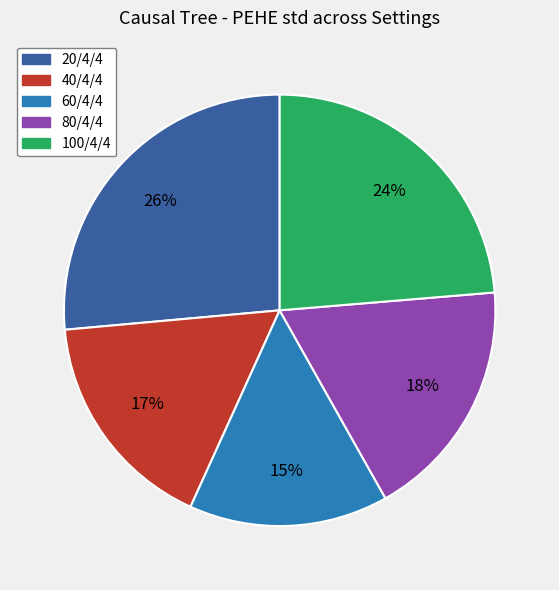

What percentage is the 40/4/4 slice, to the nearest percent?

17%